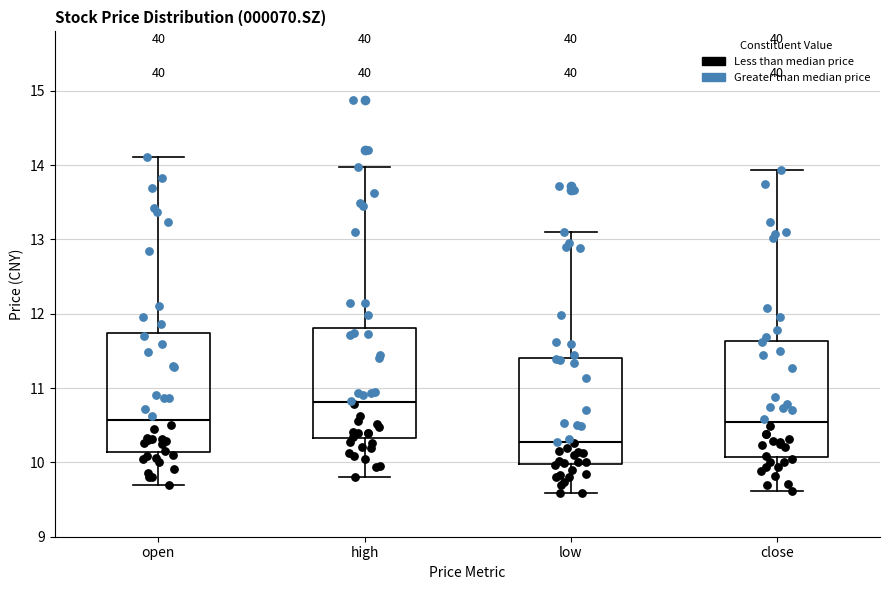

Reading left to right, read every box against the y-axis: the position of its median line, the range the box covers, and the ends of its whiskers. The values are not printed on the chart, so give them approximately, as read against the axis.

open: median 10.6, box 10.1 to 11.7, whiskers 9.7 to 14.1
high: median 10.8, box 10.3 to 11.8, whiskers 9.8 to 14.0
low: median 10.3, box 10.0 to 11.4, whiskers 9.6 to 13.1
close: median 10.5, box 10.1 to 11.6, whiskers 9.6 to 13.9